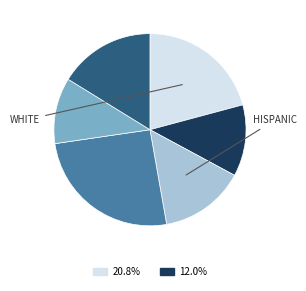

Count the number of slices in the pie.

6